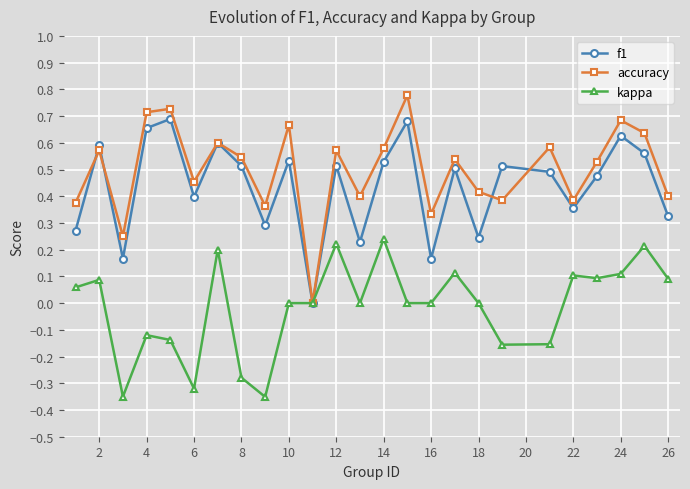

List the series in order of their peak value, lowest first.

kappa, f1, accuracy